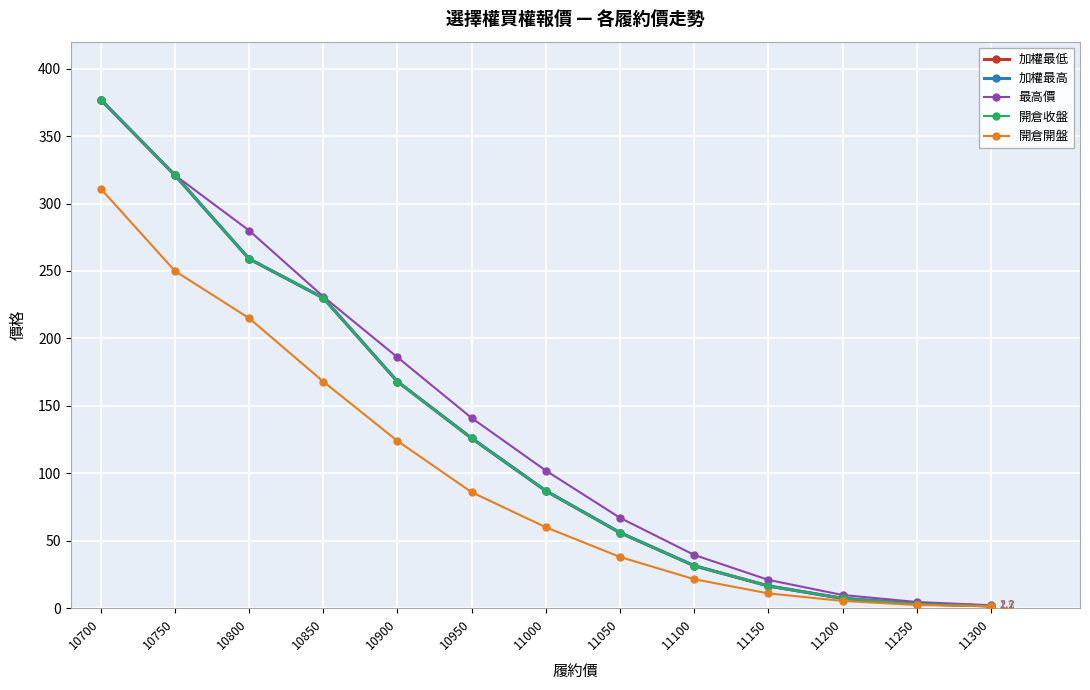

At which category is the sum across all series the highest?

10700